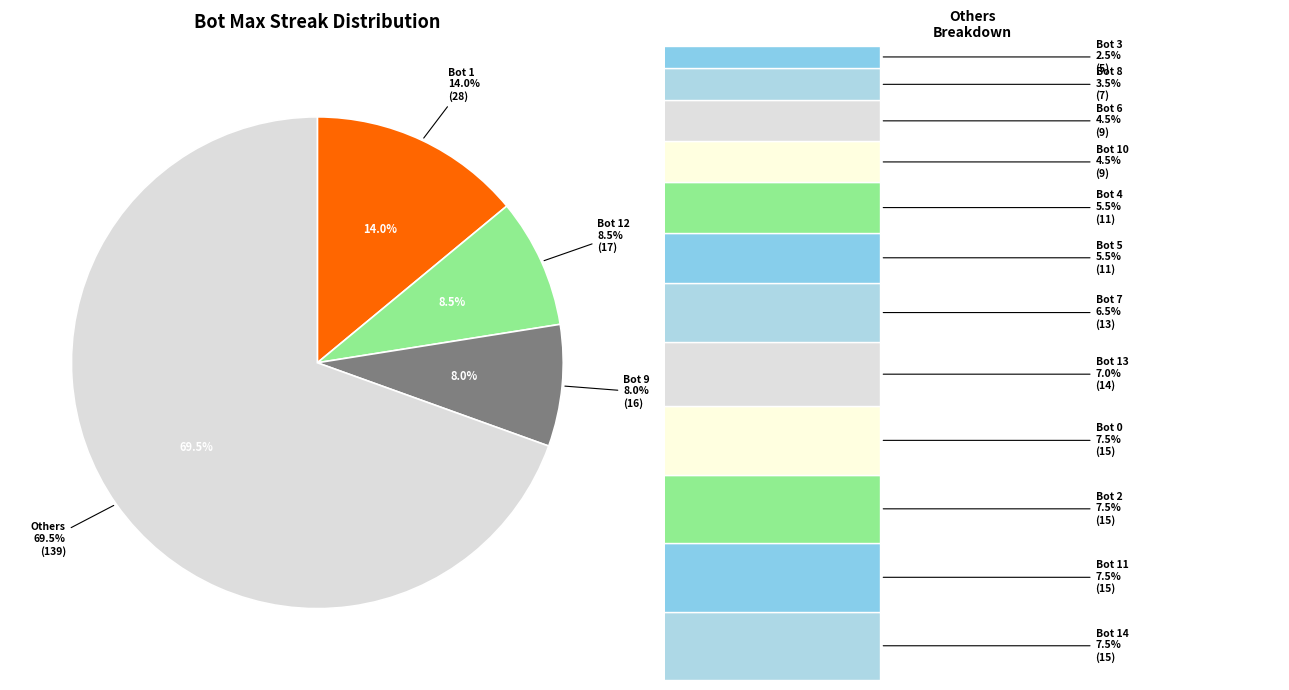

To the nearest percent, what is the average slice percentage?

7%